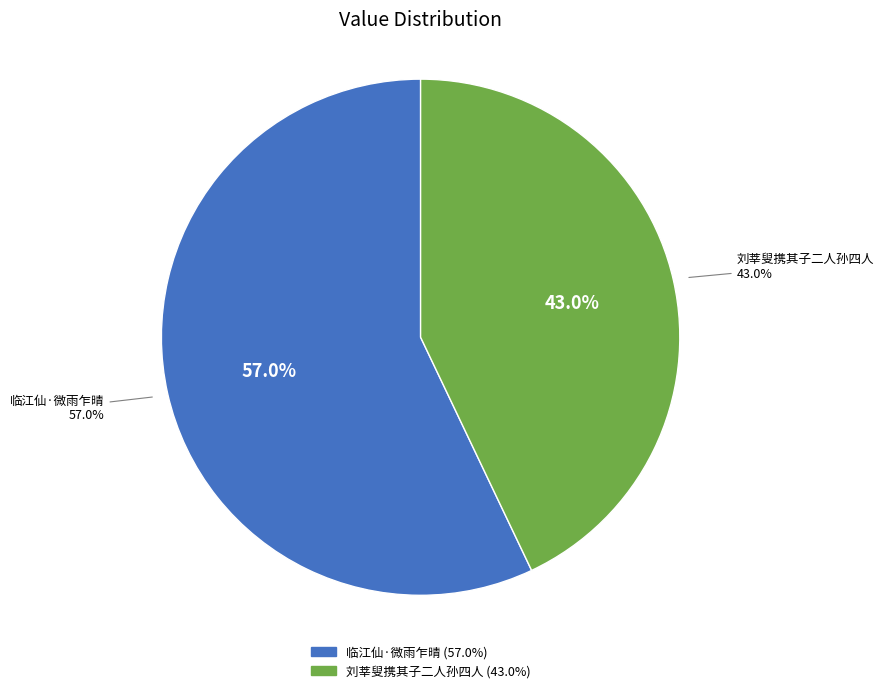

To the nearest percent, what is the difference between the largest and smallest slice percentages?

14%